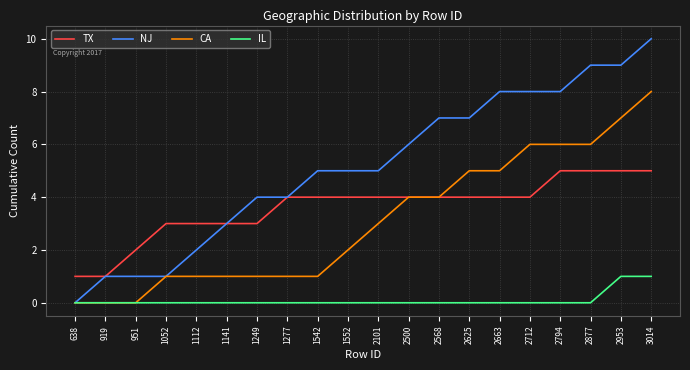

How many categories are shown in the chart?

20